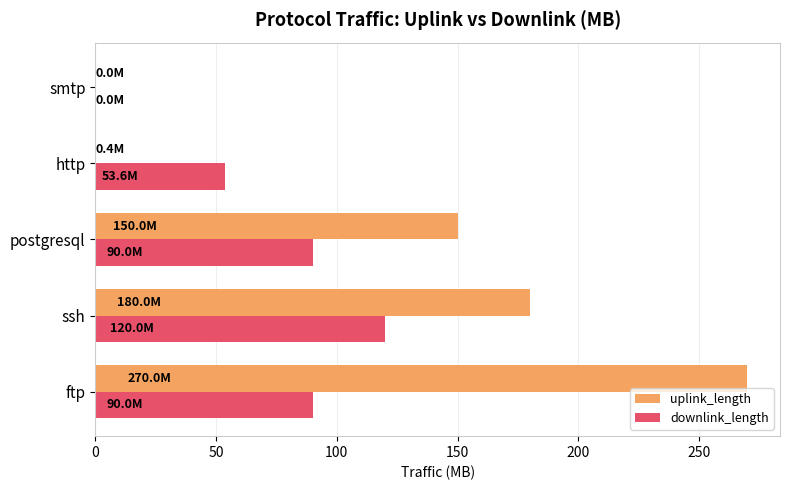

At which category is the sum across all series the highest?

ftp